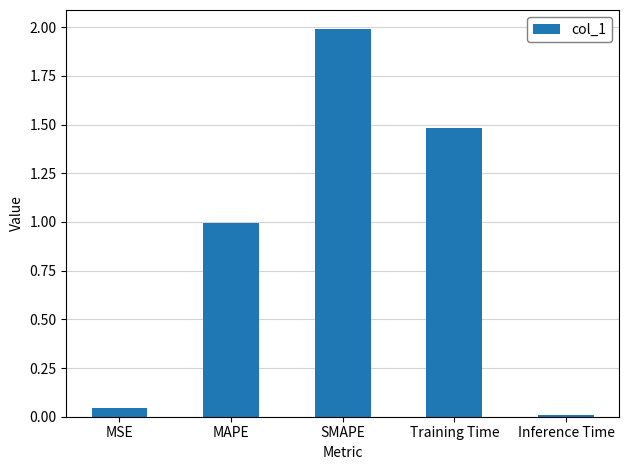

What is the label of the 2nd bar from the right?

Training Time